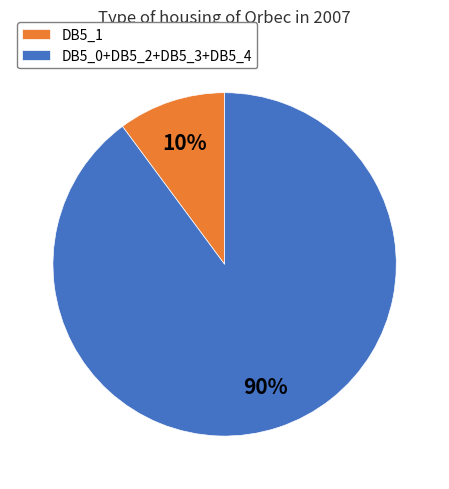

To the nearest percent, what is the difference between the largest and smallest slice percentages?

80%